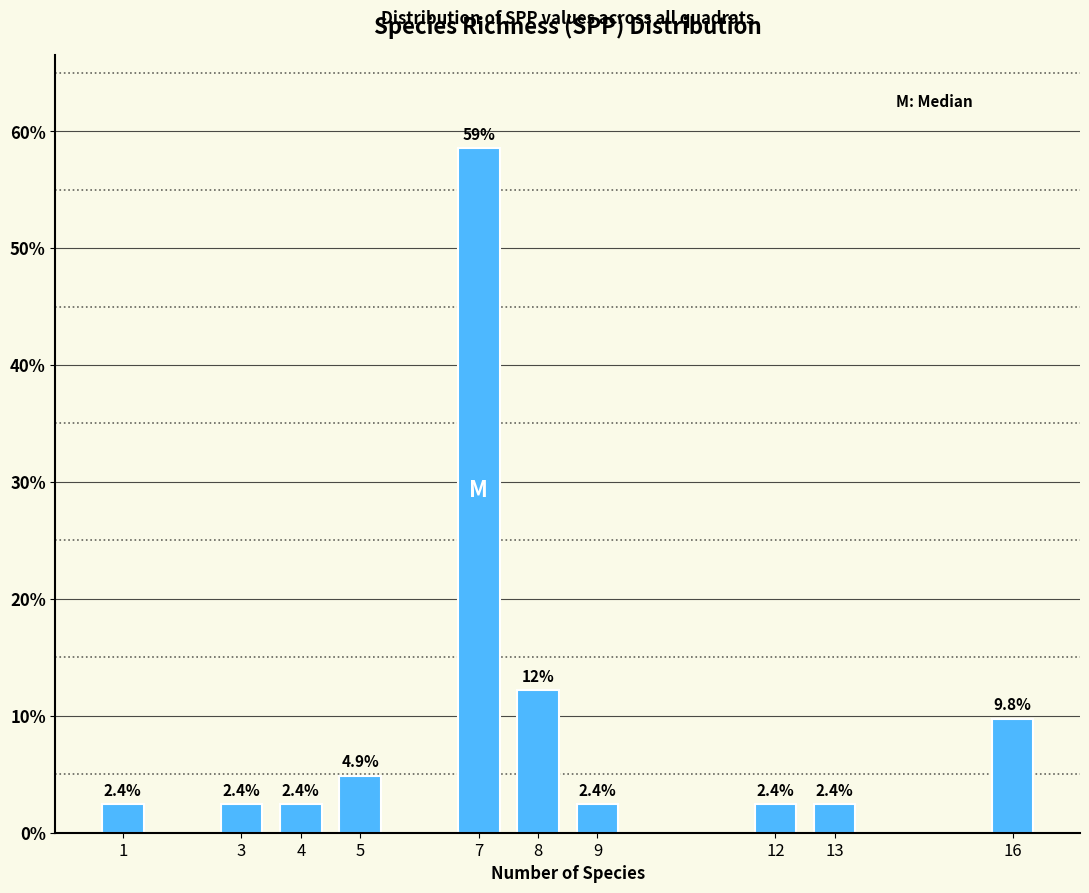

Reading right to left, transcribe all the data shown in this chart.

9.8	2.4	2.4	2.4	12.2	58.5	4.9	2.4	2.4	2.4